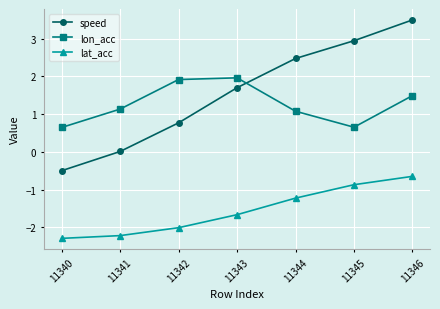

True or false: speed has a value of 0.9 at 11345.

False